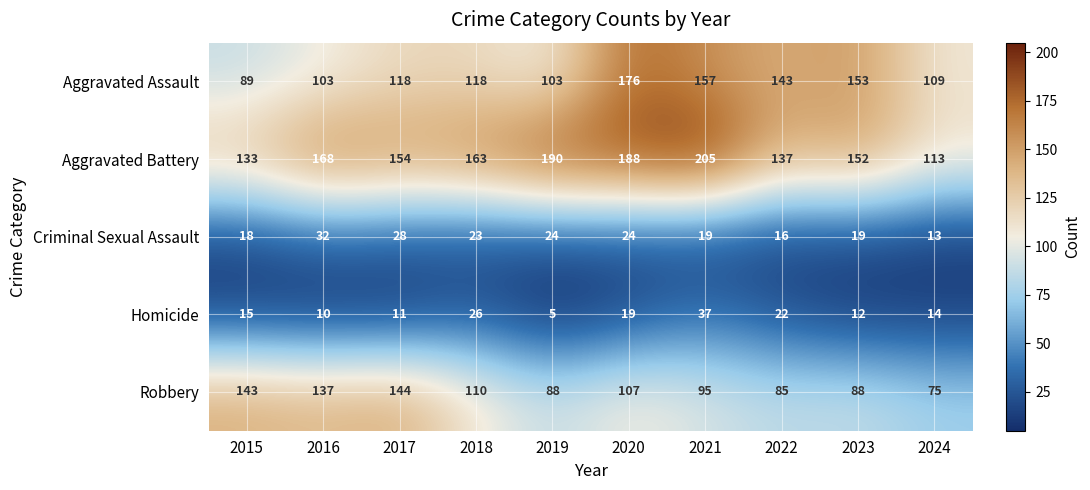

Rank the series by their maximum value, from highest to lowest.

Aggravated Battery, Aggravated Assault, Robbery, Homicide, Criminal Sexual Assault